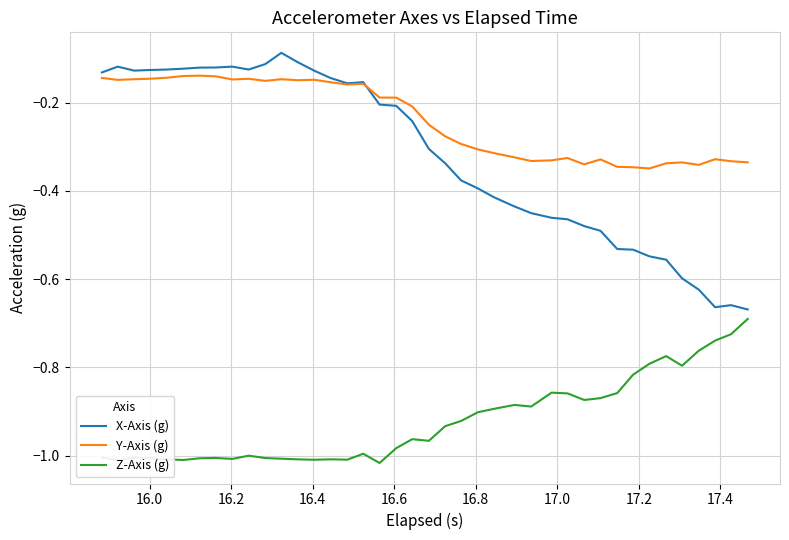

What are all the series names shown in the legend?

X-Axis (g), Y-Axis (g), Z-Axis (g)